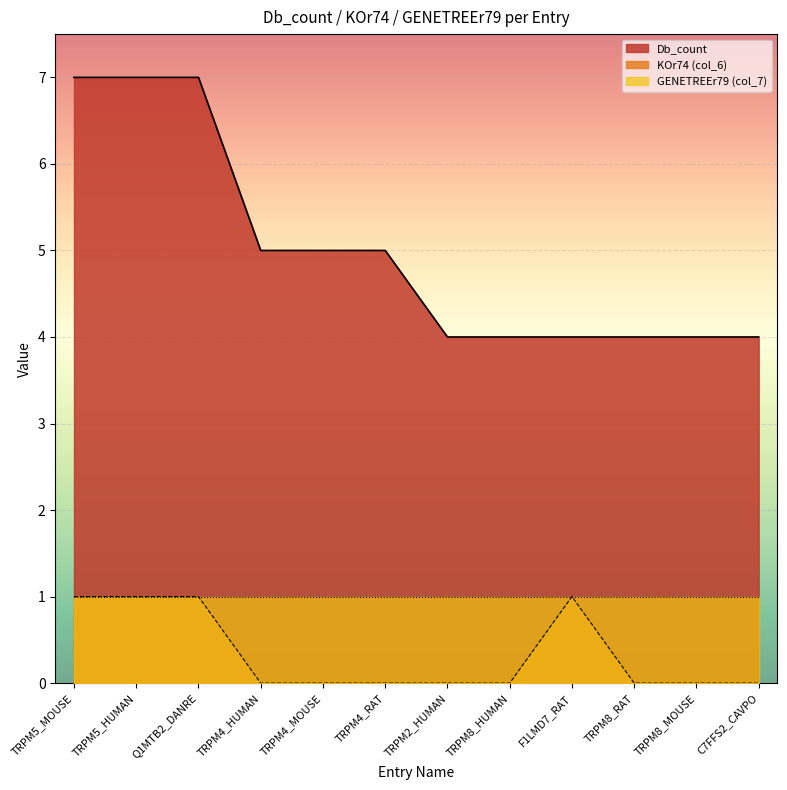

Which has a higher value, TRPM5_HUMAN or Q1MTB2_DANRE?

TRPM5_HUMAN